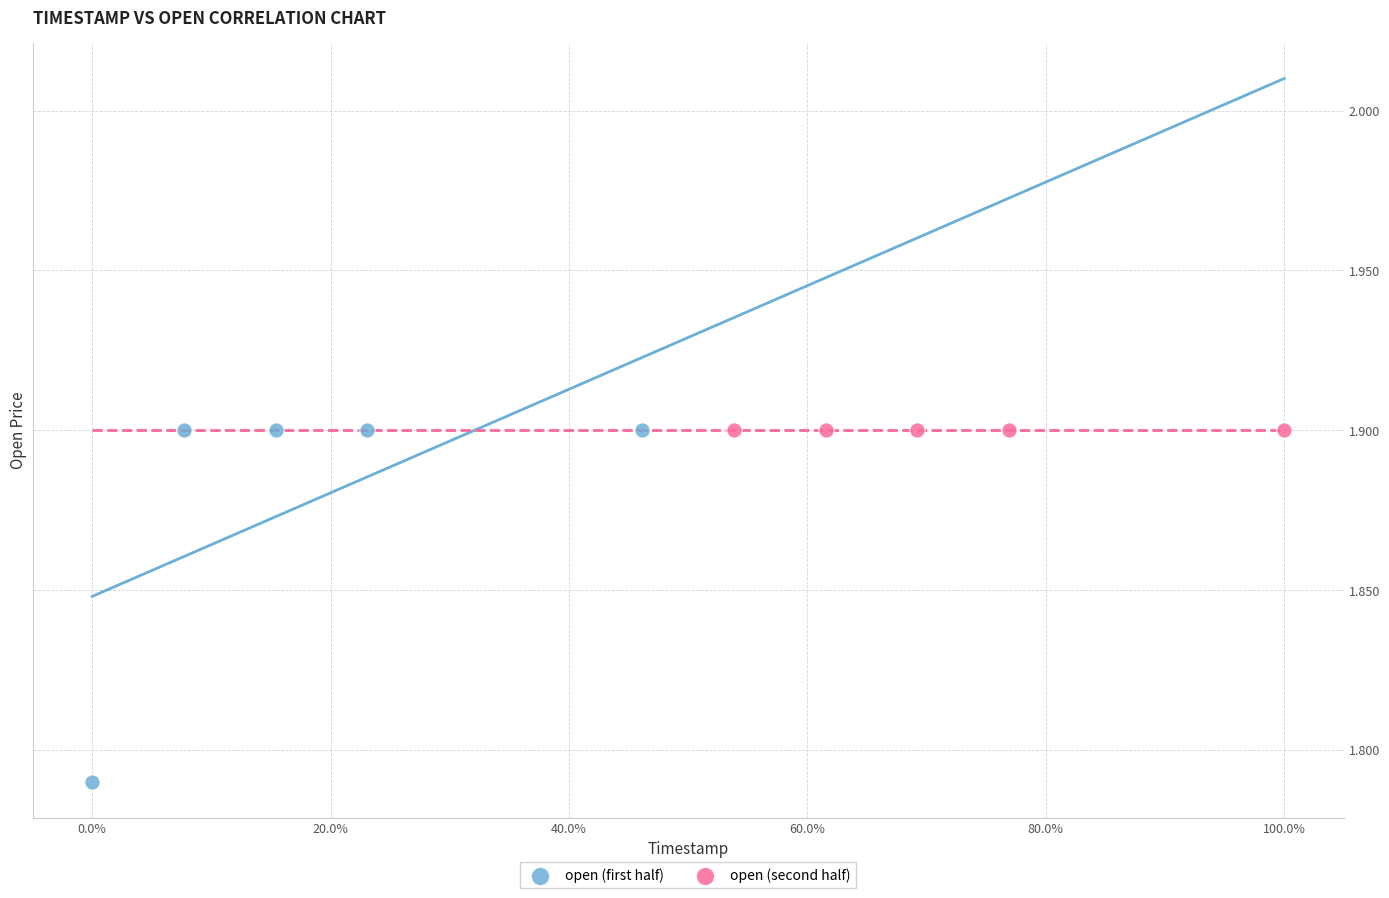

Which series contains the lowest Y value?

open (first half)